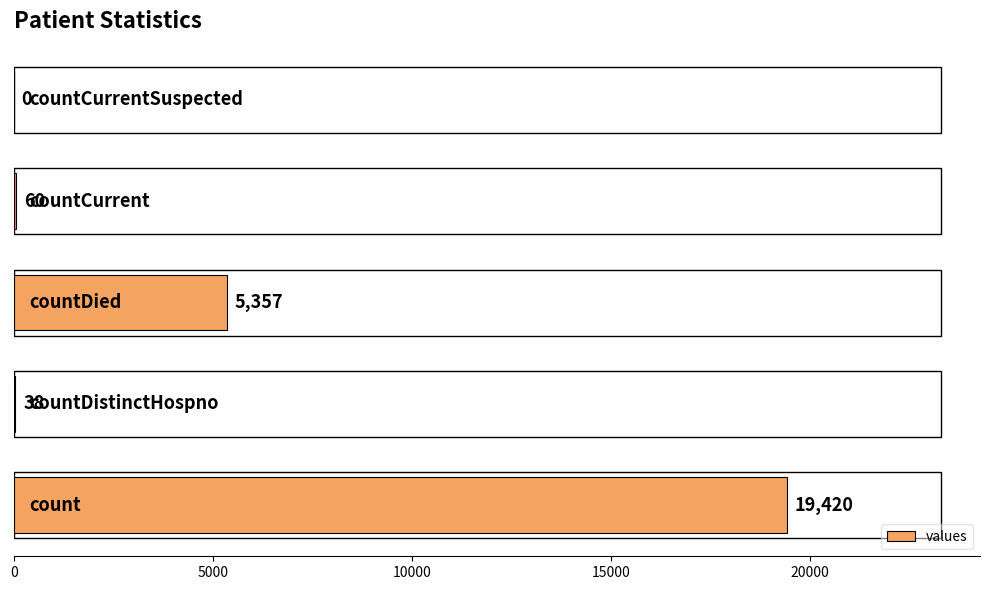

What is the greatest value displayed?

19420